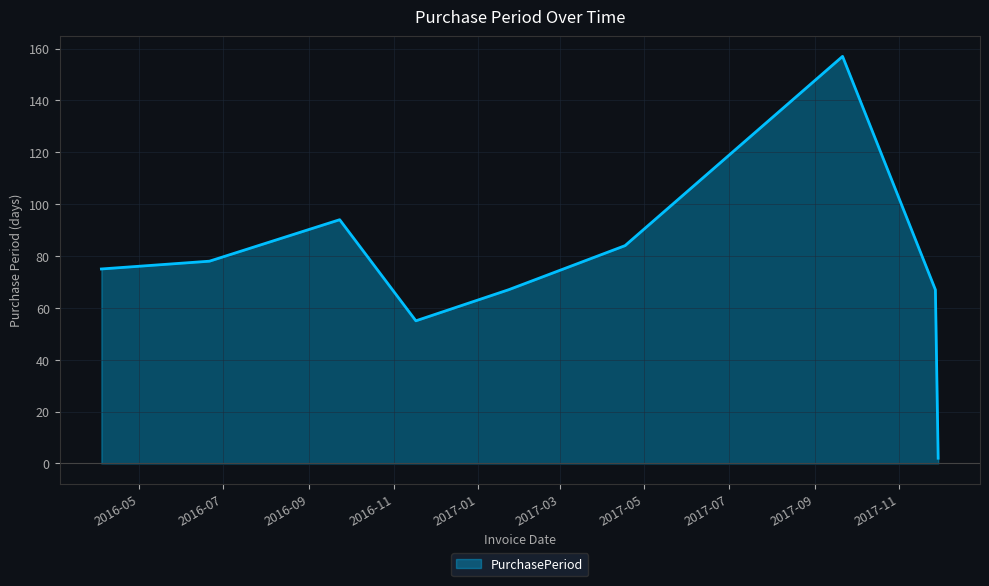

Reading left to right, transcribe all the data shown in this chart.

75	78	94	55	67	84	157	67	2